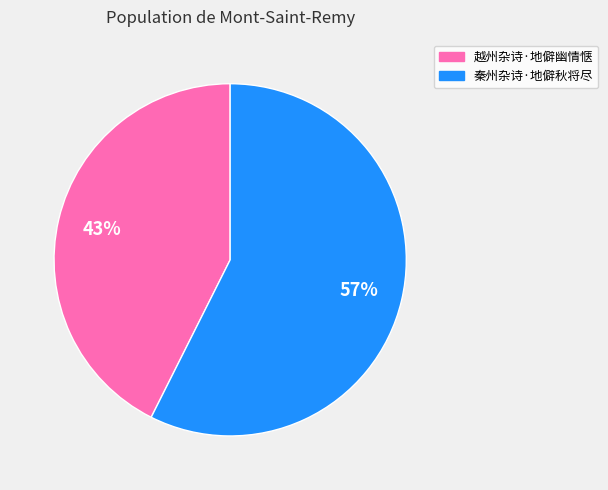

Combined, do 秦州杂诗·地僻秋将尽 and 越州杂诗·地僻幽情惬 account for over 50%?

Yes